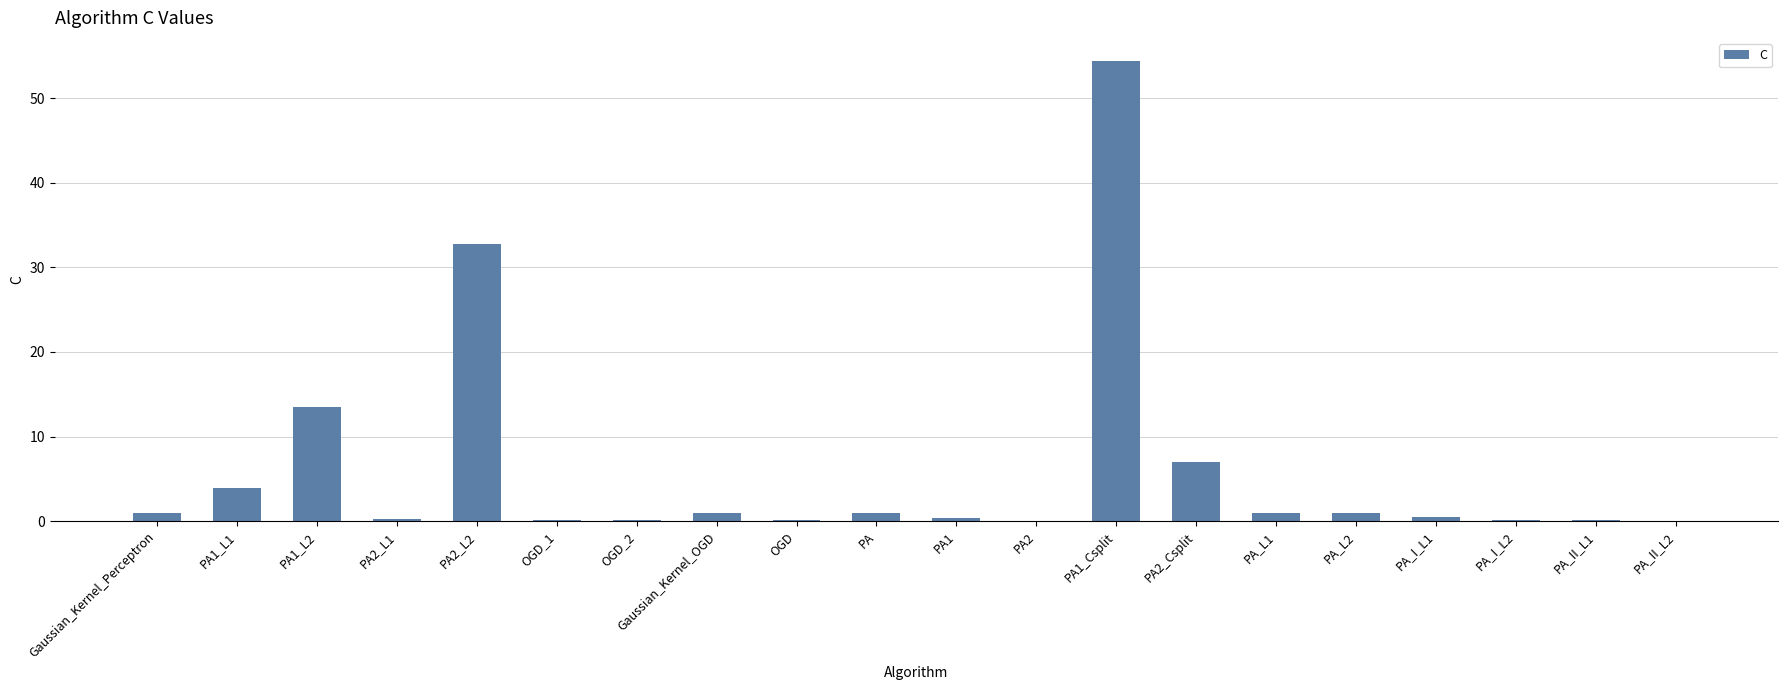

What is the maximum value shown in the chart?

54.4